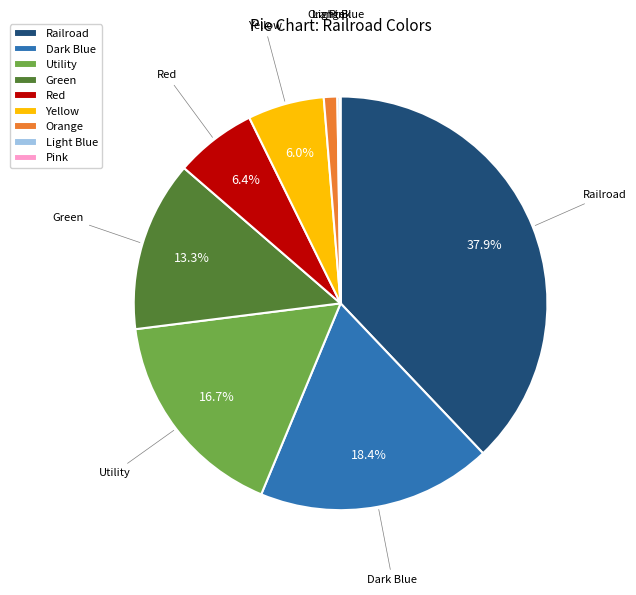

What is the ratio of the value at Dark Blue to the value at Utility?

1.1